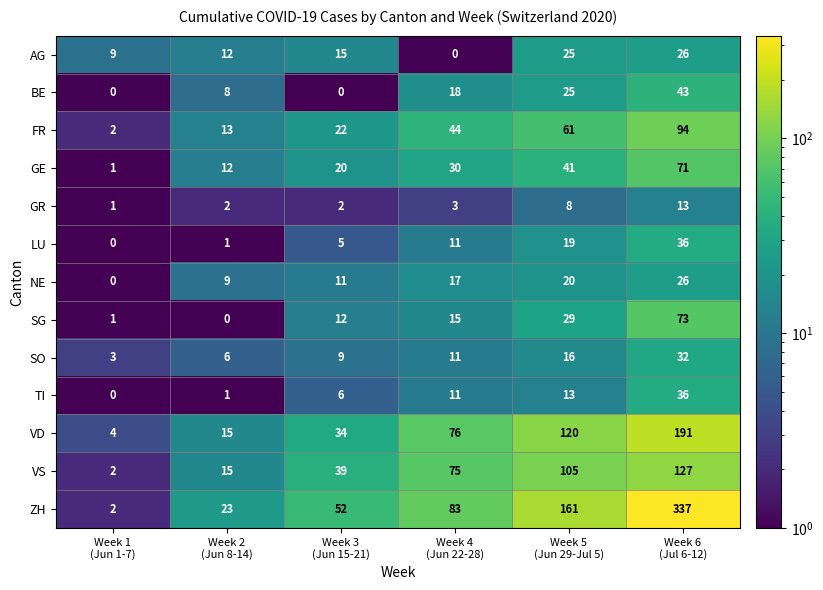

How many distinct data groups are displayed?

13